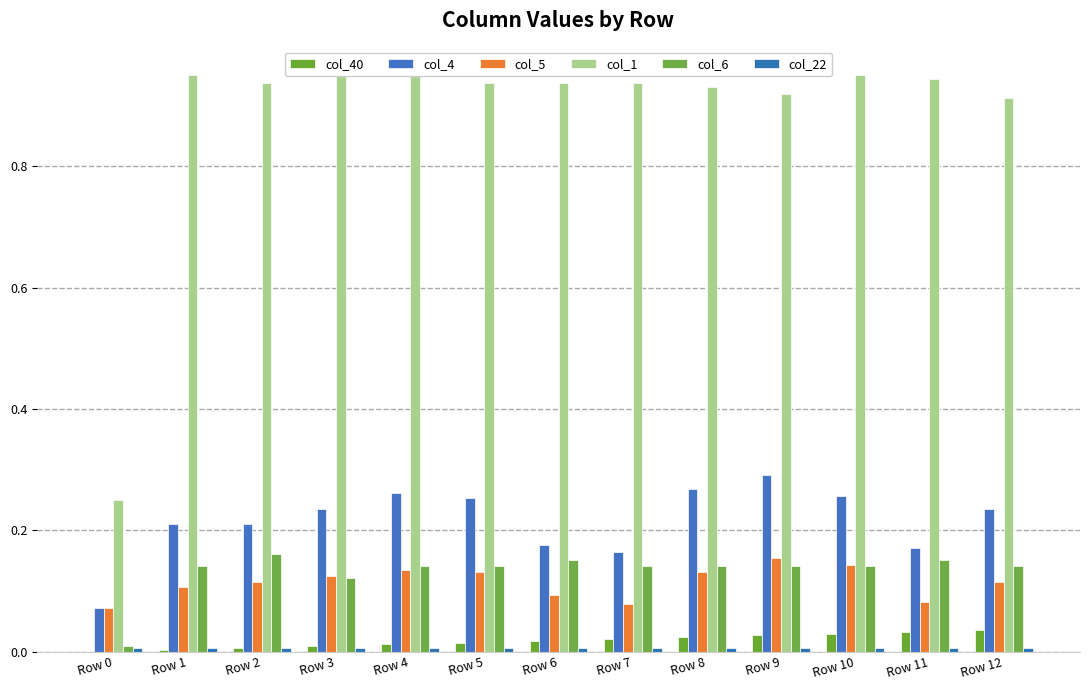

What is the spread (max minus min) of values at Row 7?

0.9